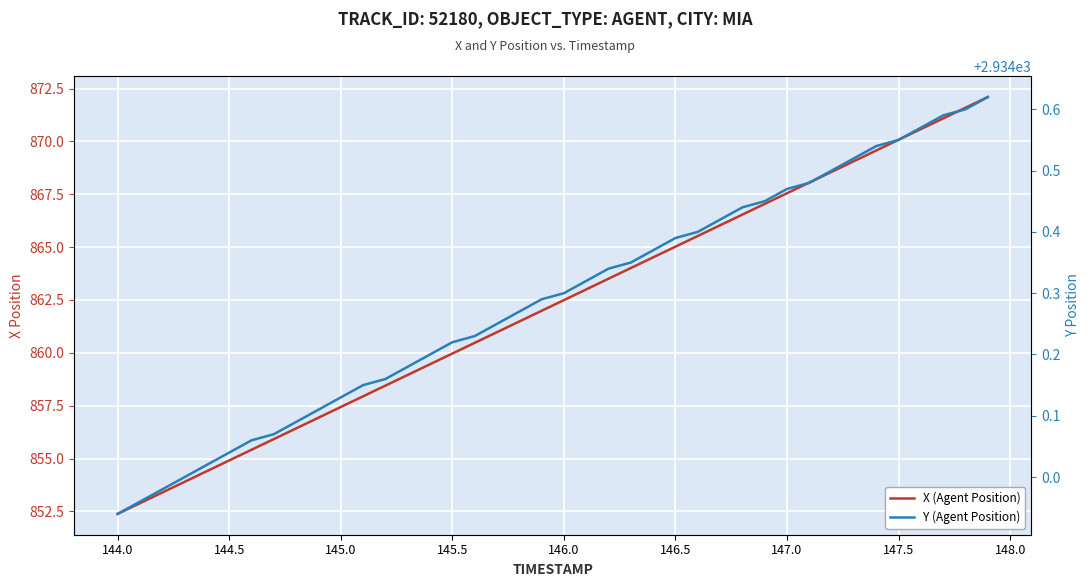

Rank the series by their average value, from highest to lowest.

Y (Agent Position), X (Agent Position)